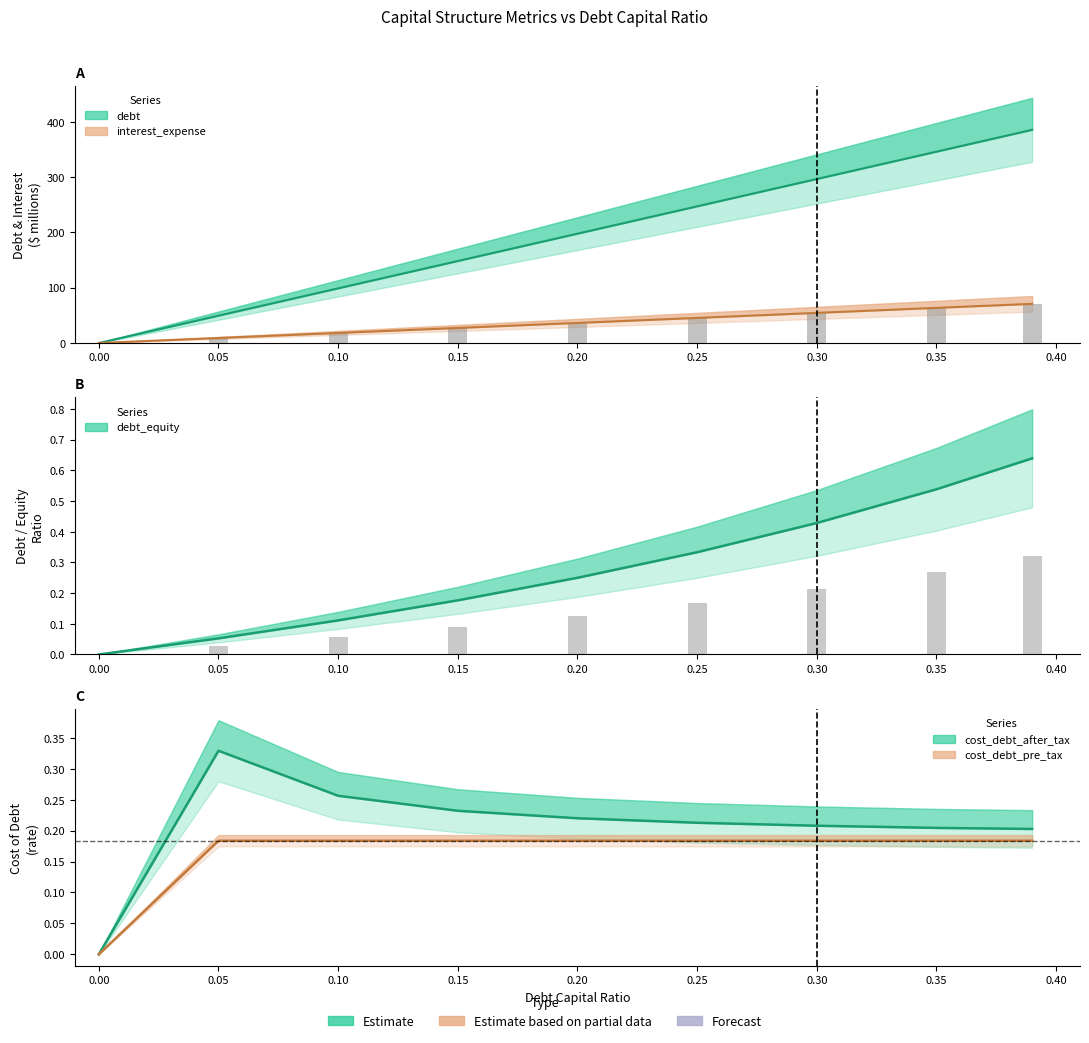

The value of debt_equity at 0.39 is 0.3. True or false?

False